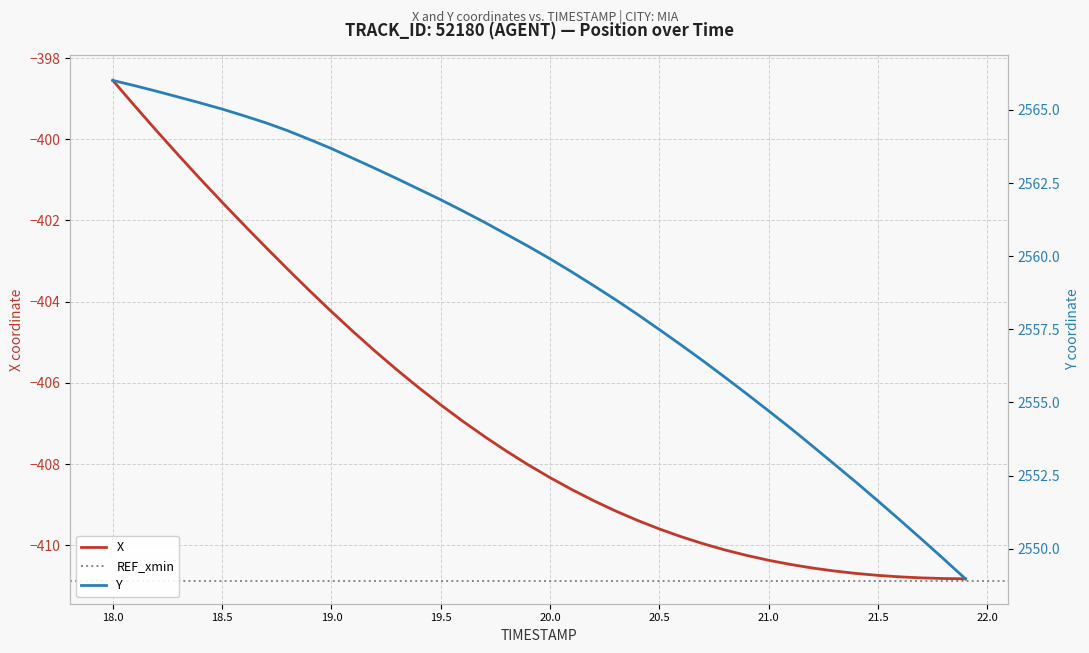

What is the highest value of the X series?

-398.6